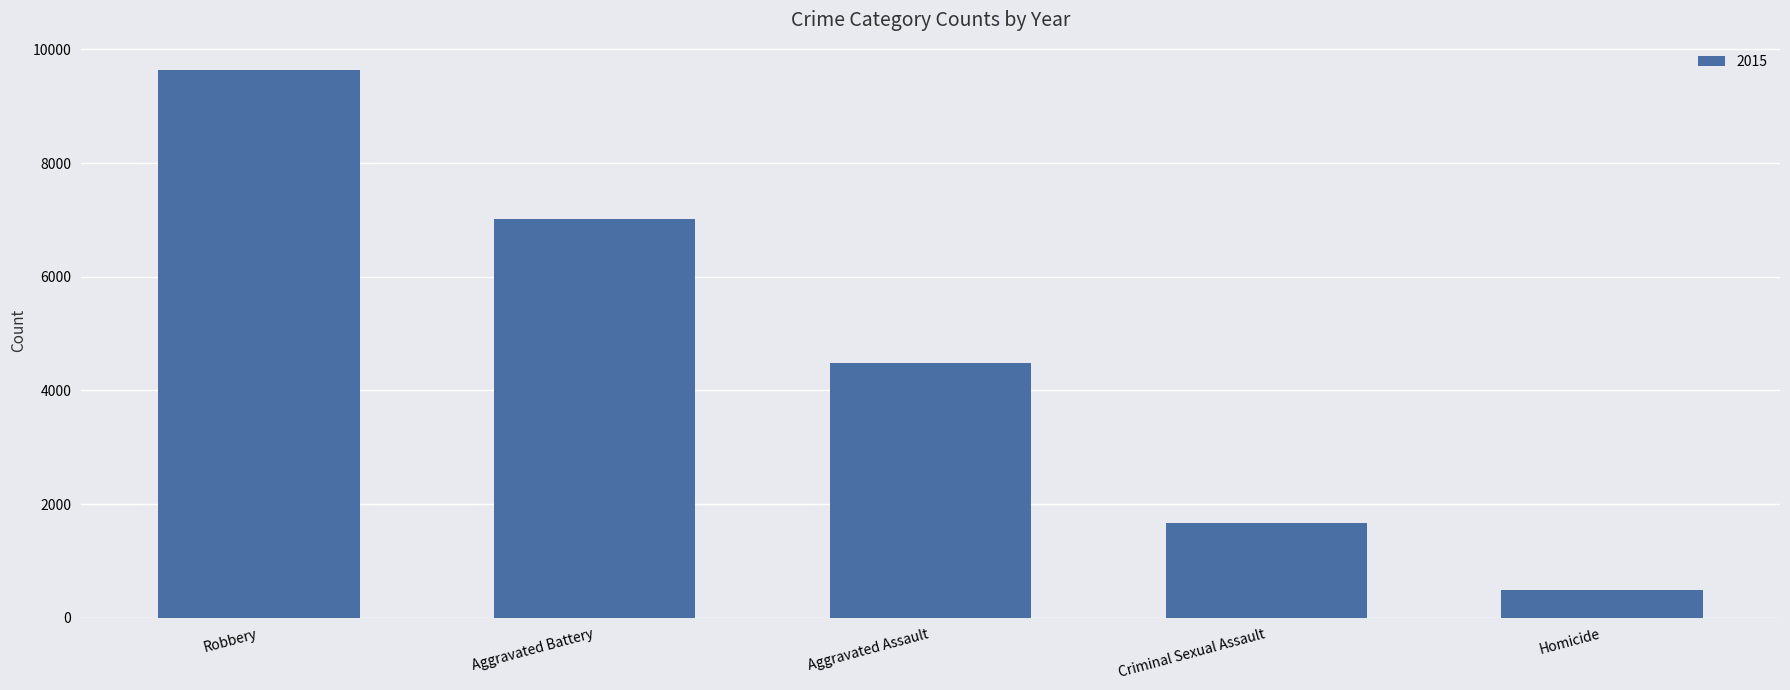

At which label is the value closest to 5067?

Aggravated Assault